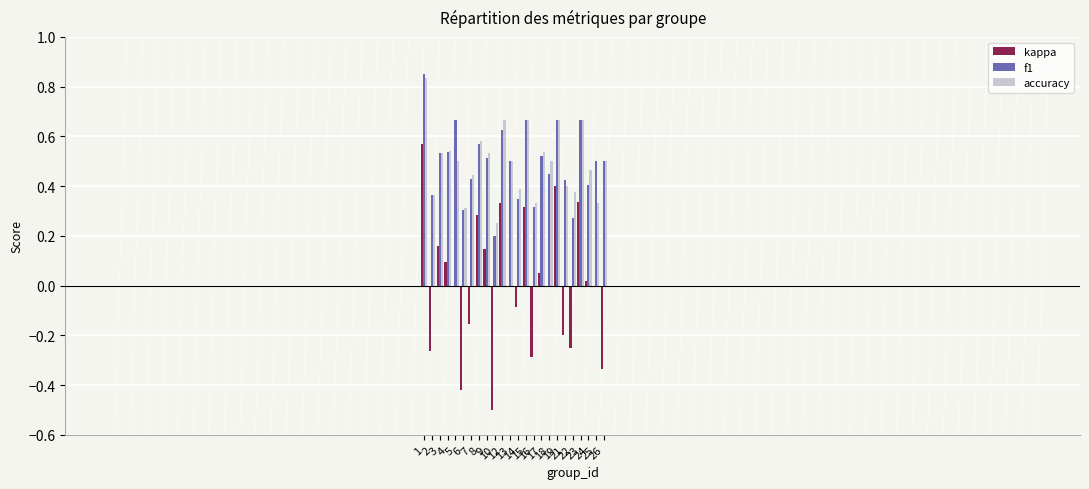

Reading left to right, transcribe all the data shown in this chart.

kappa: 0.6	-0.3	0.2	0.1	0.0	-0.4	-0.2	0.3	0.1	-0.5	0.3	0.0	-0.1	0.3	-0.3	0.0	0.0	0.4	-0.2	-0.2	0.3	0.0	0.0	-0.3
f1: 0.9	0.4	0.5	0.5	0.7	0.3	0.4	0.6	0.5	0.2	0.6	0.5	0.3	0.7	0.3	0.5	0.5	0.7	0.4	0.3	0.7	0.4	0.5	0.5
accuracy: 0.8	0.4	0.5	0.5	0.5	0.3	0.4	0.6	0.5	0.2	0.7	0.5	0.4	0.7	0.3	0.5	0.5	0.7	0.4	0.4	0.7	0.5	0.3	0.5